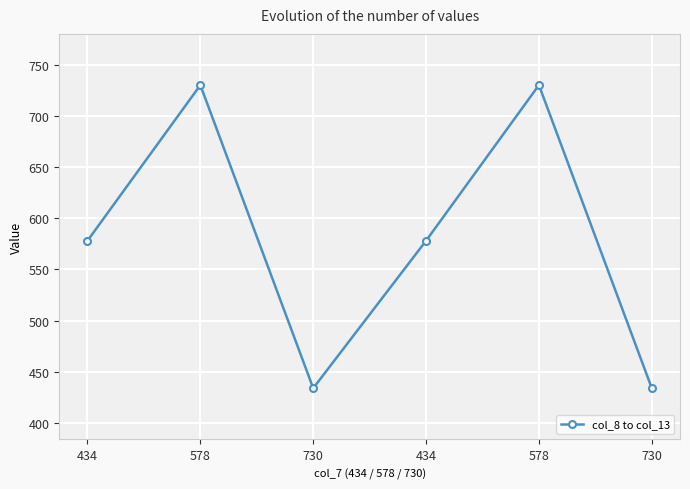

How many data points are less than 578?

2